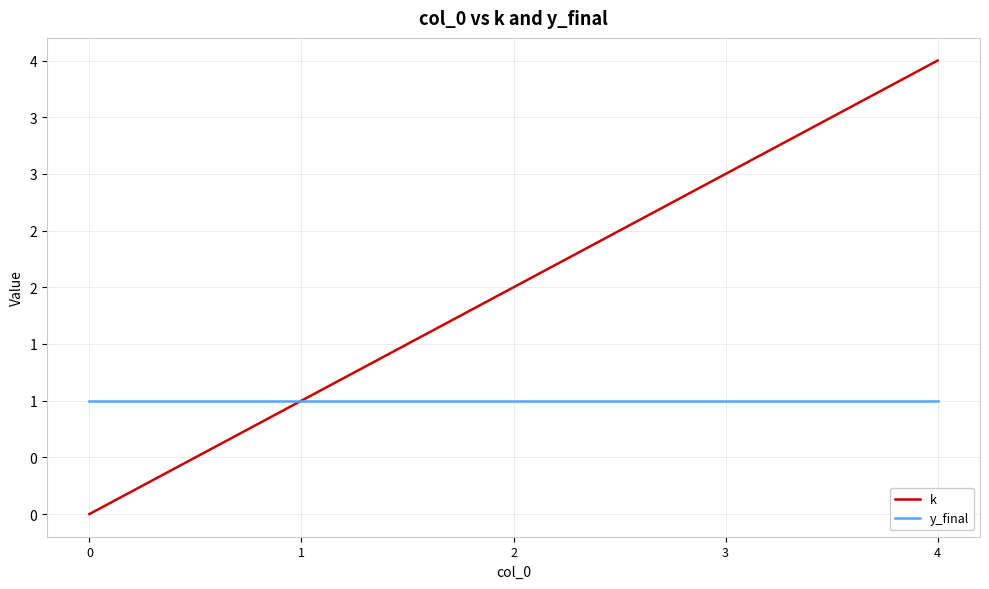

Does the chart have visible grid lines?

Yes